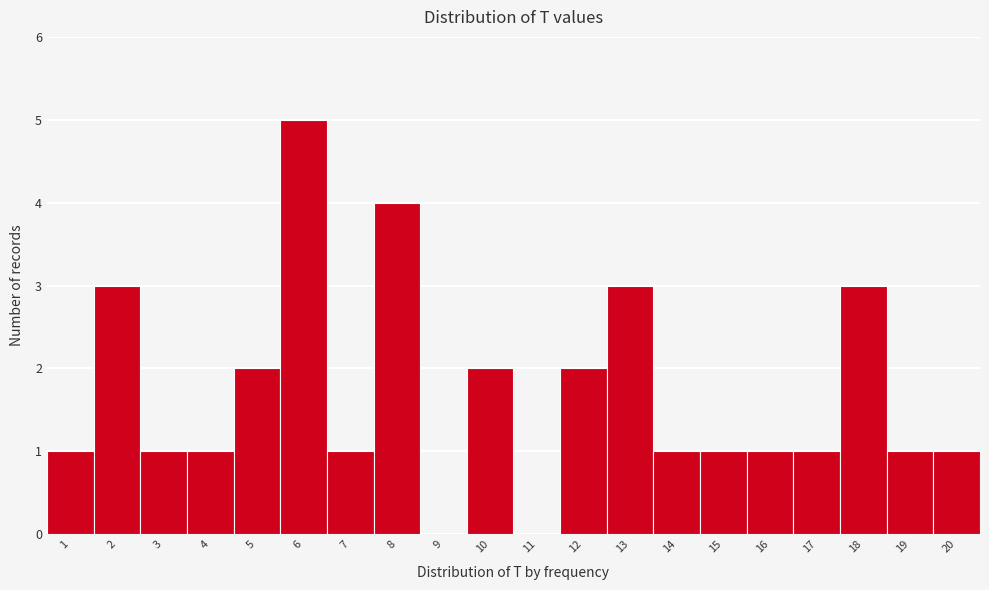

Reading left to right, transcribe this chart: for each bar, give the range it covers on the x-axis and its height. The values are not printed on the chart, so give them approximately, as read against the axis.

0.5 to 1.5: 1
1.5 to 2.5: 3
2.5 to 3.5: 1
3.5 to 4.5: 1
4.5 to 5.5: 2
5.5 to 6.5: 5
6.5 to 7.5: 1
7.5 to 8.5: 4
8.5 to 9.5: 0
9.5 to 10.5: 2
10.5 to 11.5: 0
11.5 to 12.5: 2
12.5 to 13.5: 3
13.5 to 14.5: 1
14.5 to 15.5: 1
15.5 to 16.5: 1
16.5 to 17.5: 1
17.5 to 18.5: 3
18.5 to 19.5: 1
19.5 to 20.5: 1